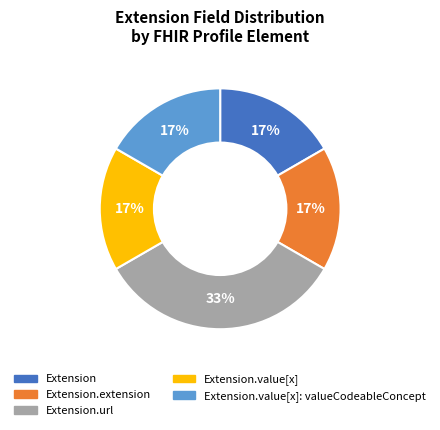

Does any single category account for the majority?

No